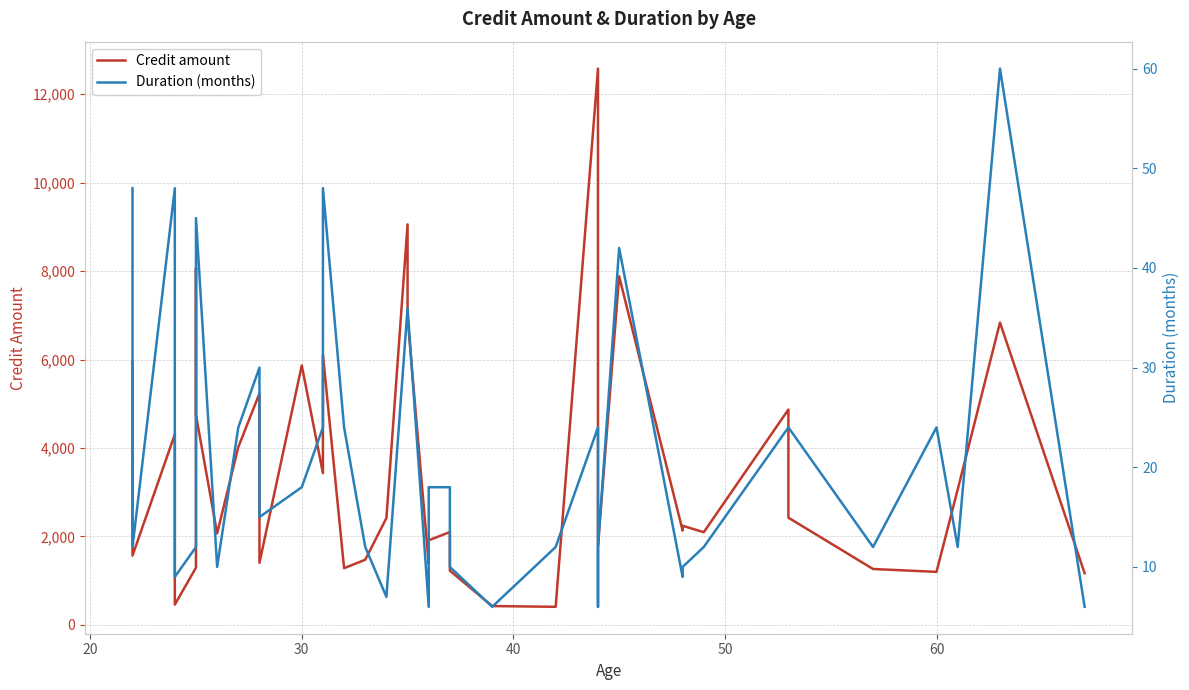

True or false: Credit amount and Duration (months) intersect in this chart.

False